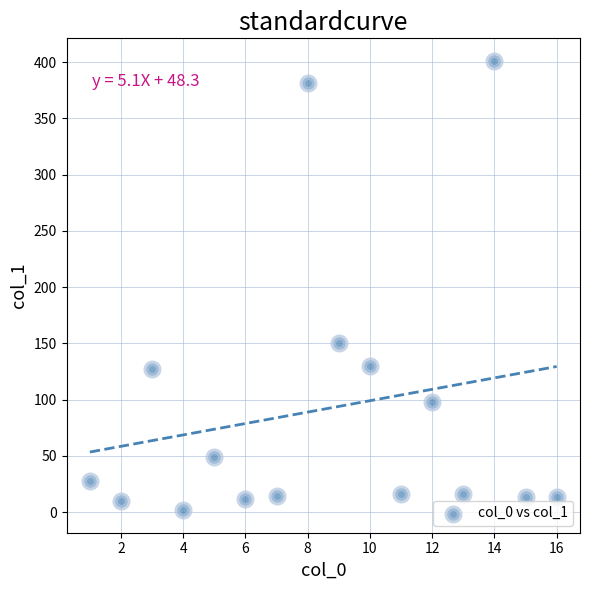

What Y value in the scatter plot is closest to 201?

150.4